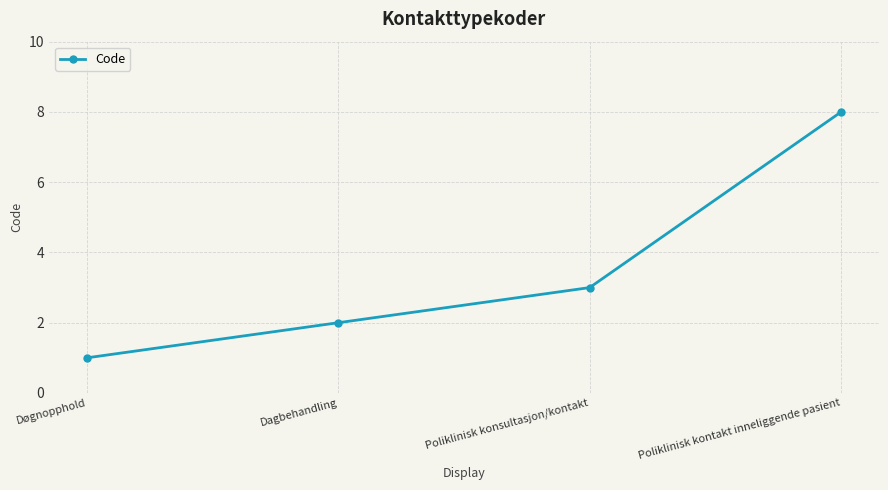

How many lines are shown in the chart?

1